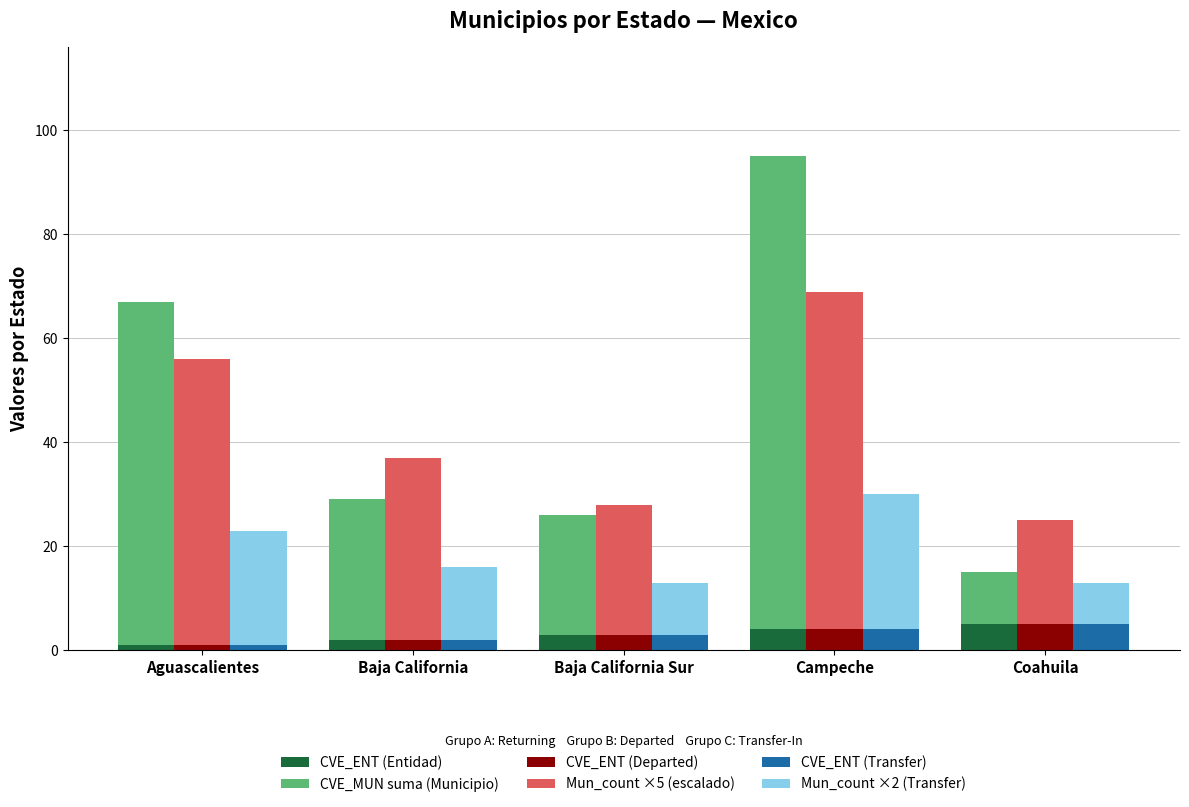

Reading left to right, transcribe all the data shown in this chart.

CVE_ENT (Entidad): Aguascalientes=1	Baja California=2	Baja California Sur=3	Campeche=4	Coahuila=5
CVE_MUN suma (Municipio): Aguascalientes=66	Baja California=27	Baja California Sur=23	Campeche=91	Coahuila=10
CVE_ENT (Departed): Aguascalientes=1	Baja California=2	Baja California Sur=3	Campeche=4	Coahuila=5
Mun_count ×5 (escalado): Aguascalientes=55	Baja California=35	Baja California Sur=25	Campeche=65	Coahuila=20
CVE_ENT (Transfer): Aguascalientes=1	Baja California=2	Baja California Sur=3	Campeche=4	Coahuila=5
Mun_count ×2 (Transfer): Aguascalientes=22	Baja California=14	Baja California Sur=10	Campeche=26	Coahuila=8